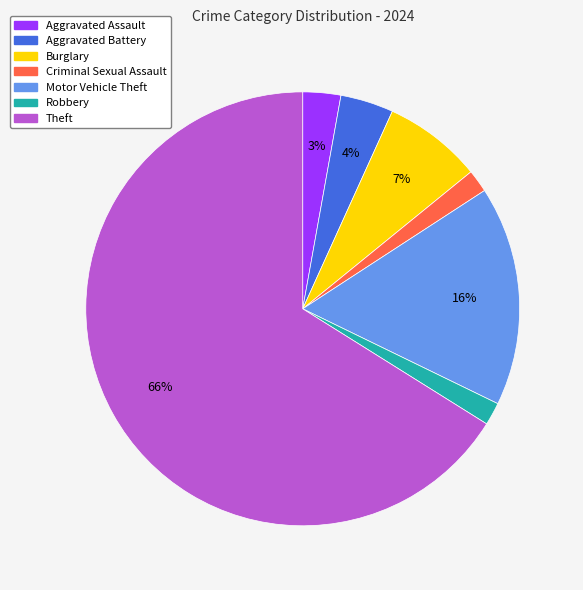

How many slices are in this pie chart?

7